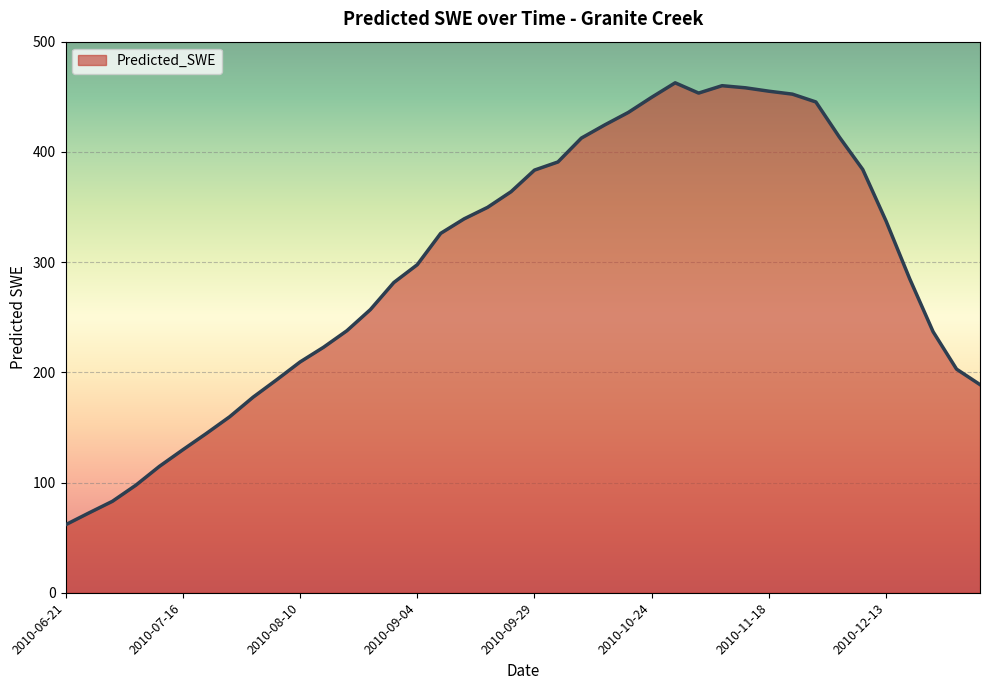

What is the sum of all values?

11849.8